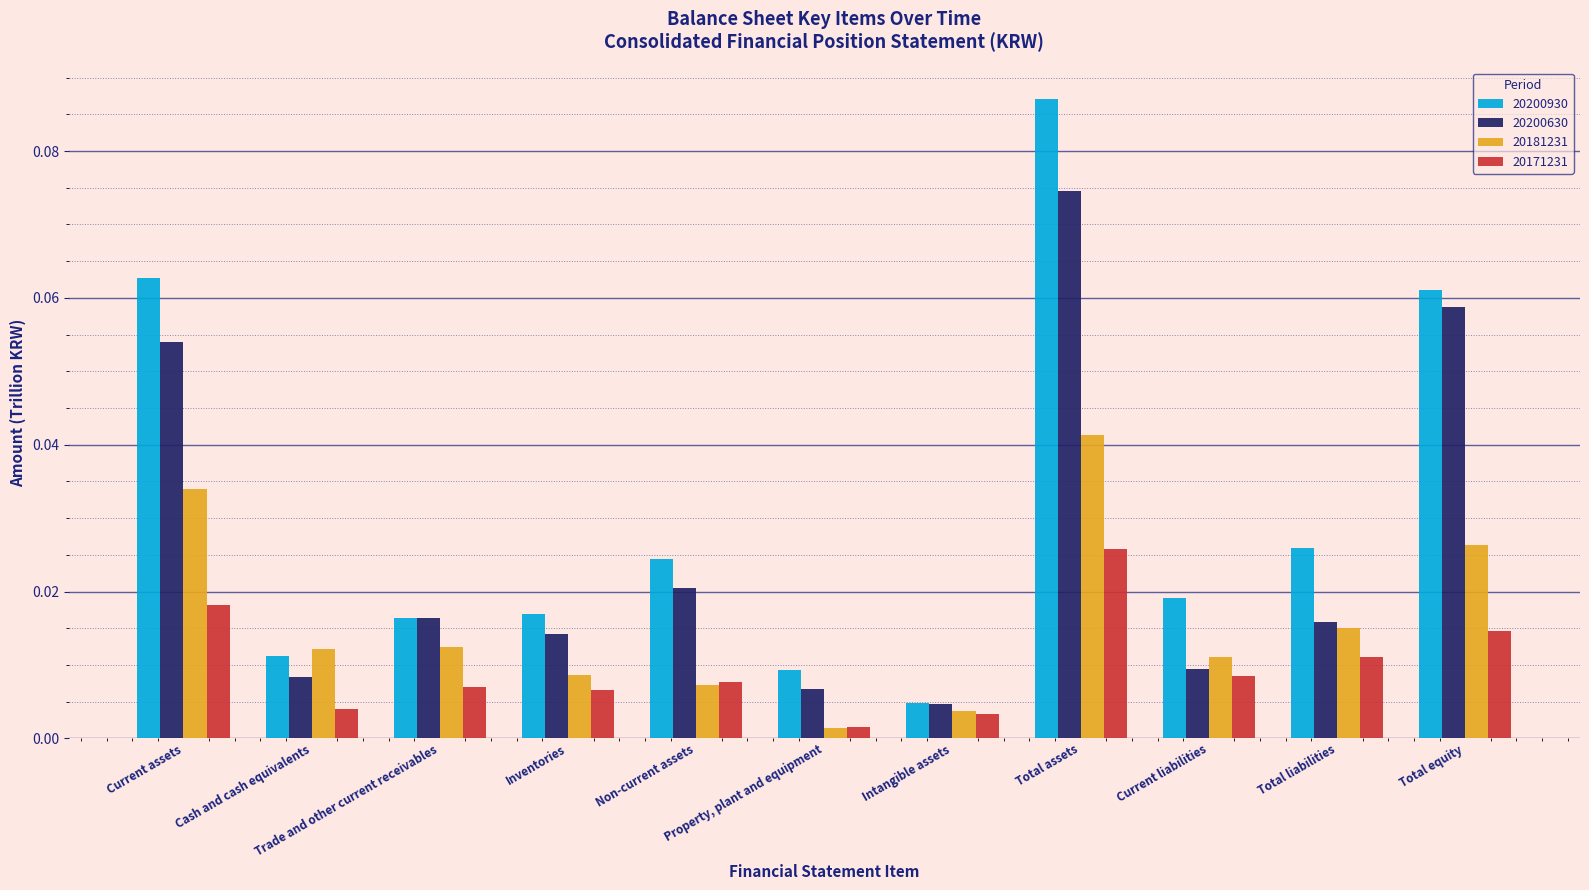

What position from the left is Trade and other current receivables?

3